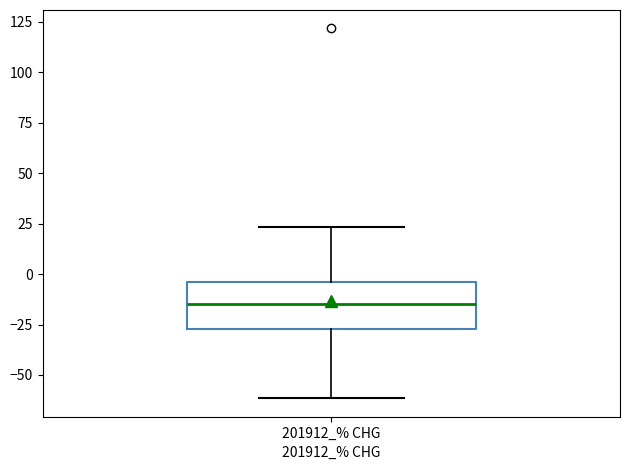

Where does the lower whisker of the box for 201912_% CHG end on the y-axis? The values are not printed on the chart, so give them approximately, as read against the axis.

-60